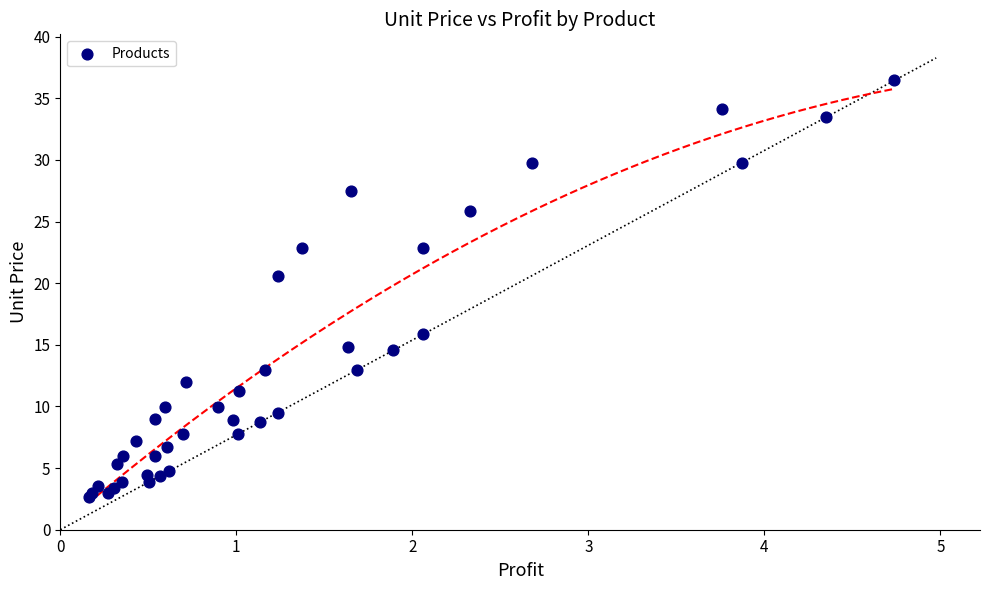

What Y value in the scatter plot is closest to 19?

20.6